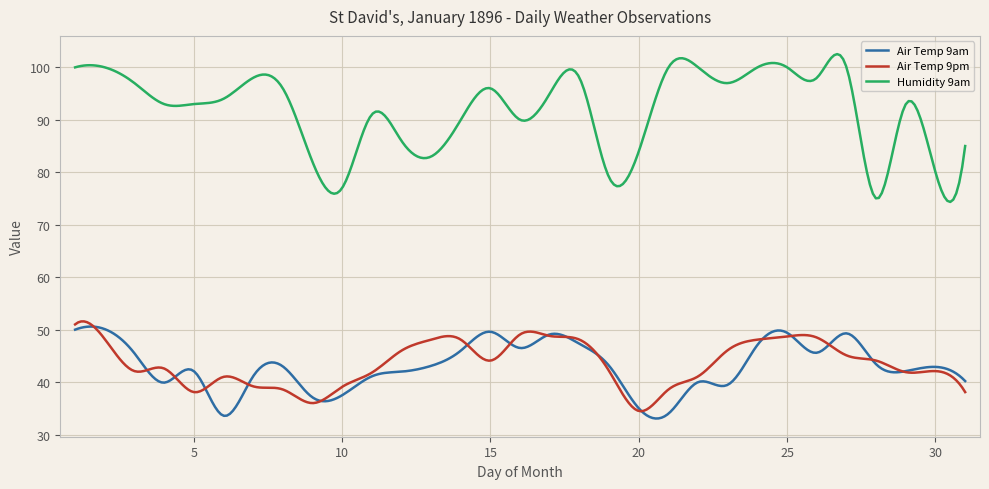

What is the highest value of the Humidity 9am series?

102.5